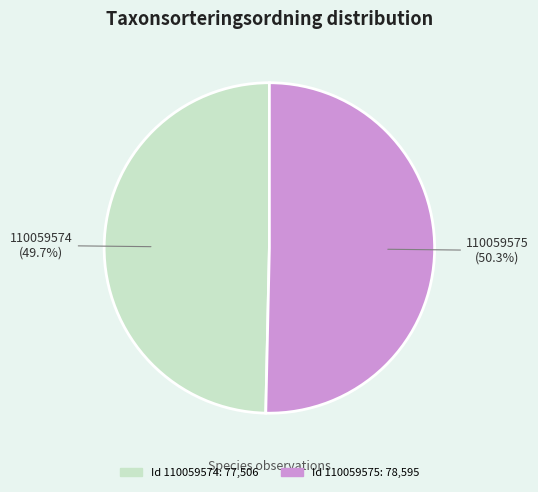

Does any single category account for the majority?

Yes